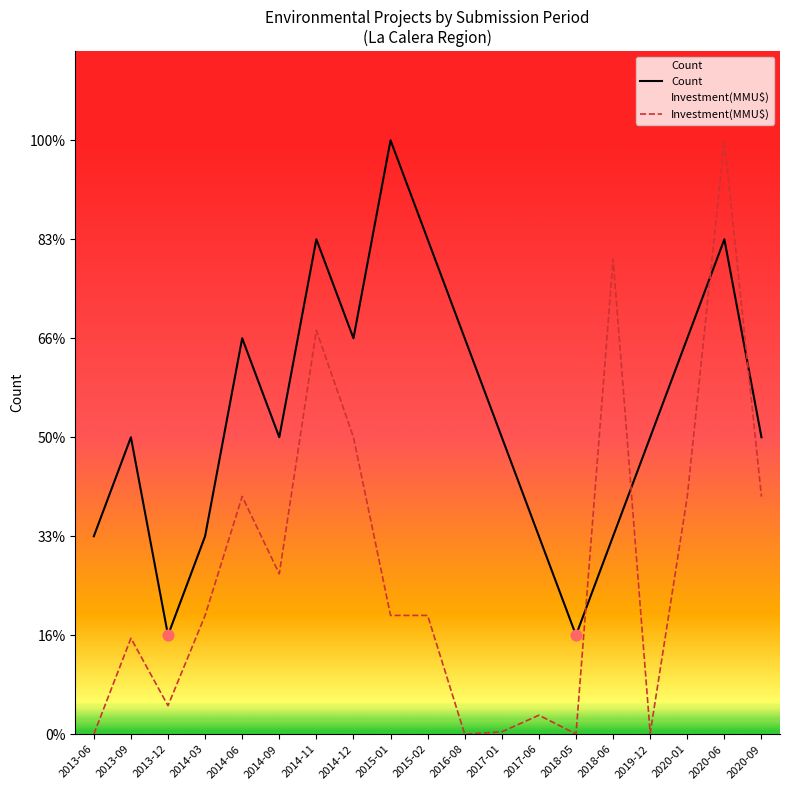

Which series contains the lowest Y value?

Investment(MMU$)